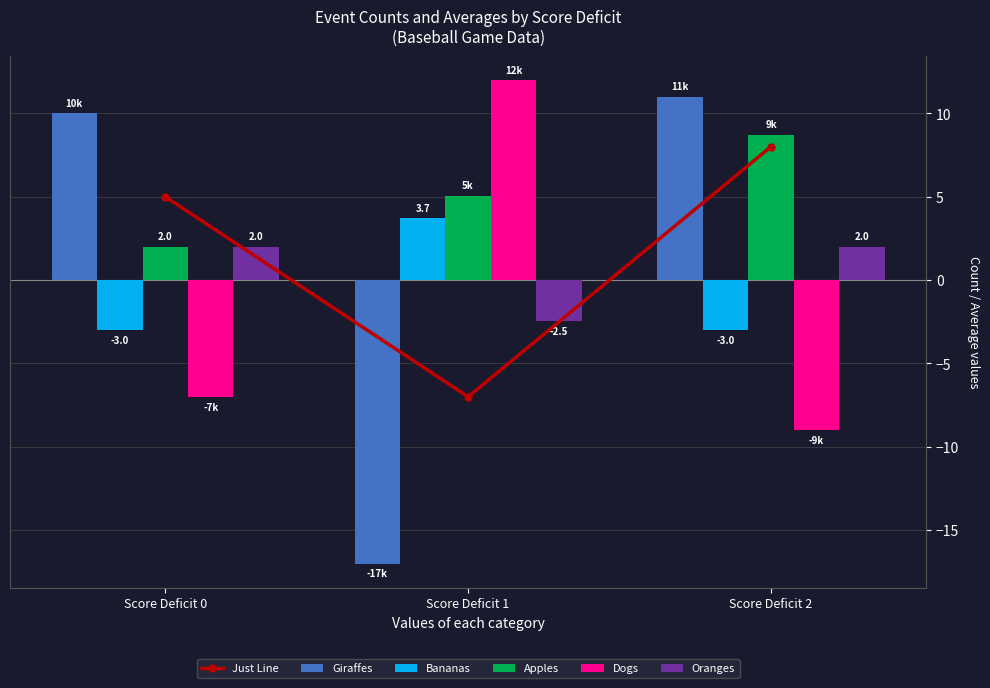

What is the average value of the Oranges series?

0.5